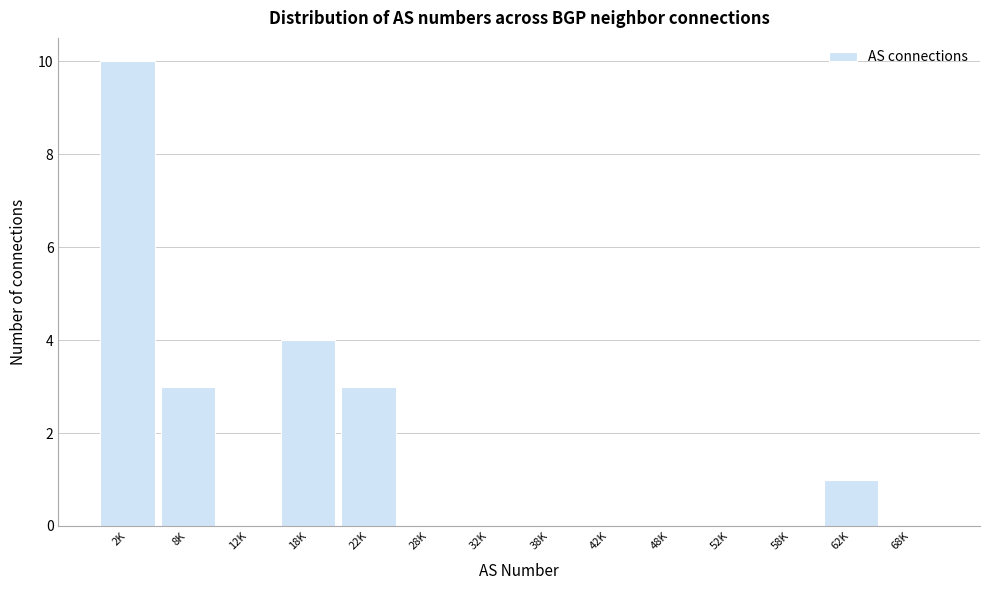

Reading right to left, what are all the values shown in this chart?

68K=0	62K=1	58K=0	52K=0	48K=0	42K=0	38K=0	32K=0	28K=0	22K=3	18K=4	12K=0	8K=3	2K=10